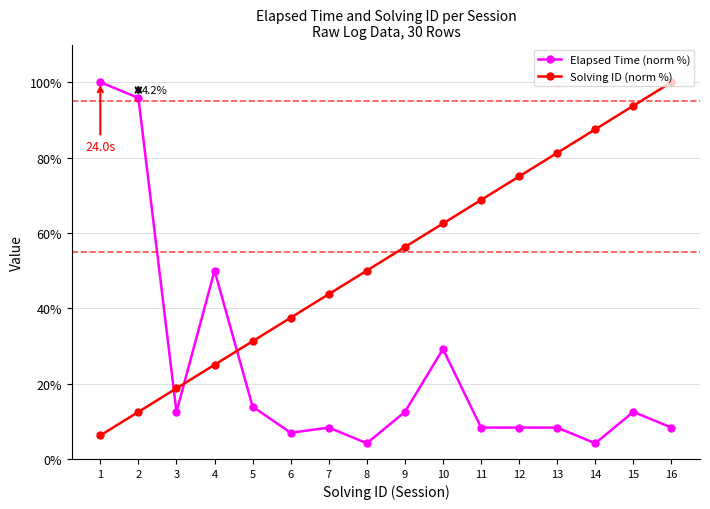

What is the value of the Solving ID (norm %) point at the 6th from the left?

37.5